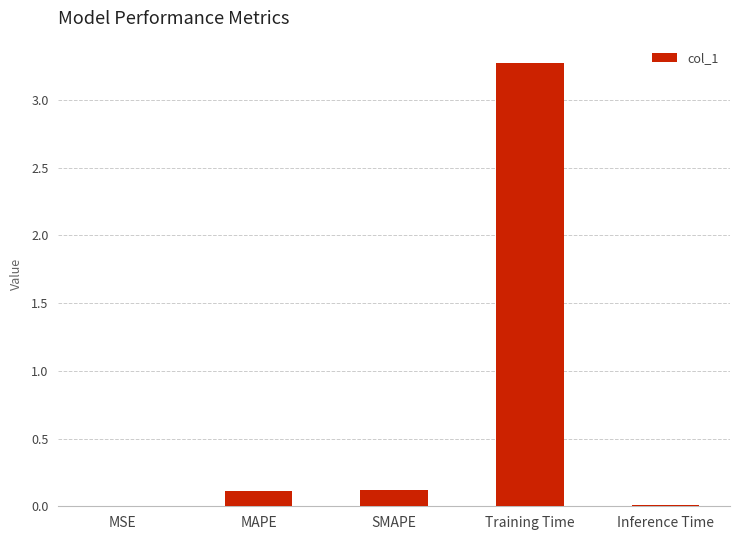

At which category does the chart reach its peak across all series?

Training Time